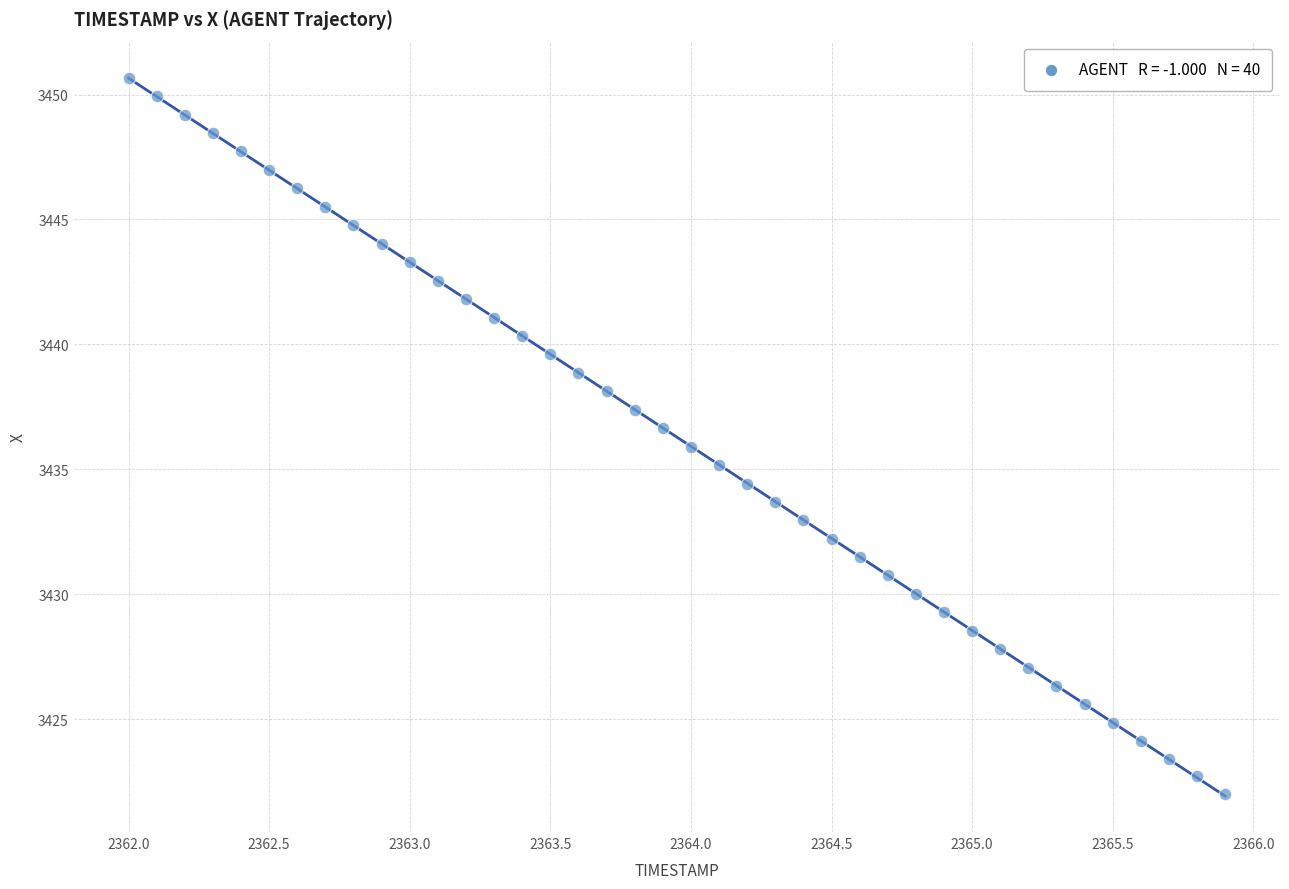

What is the range of X values (max minus min)?

3.9